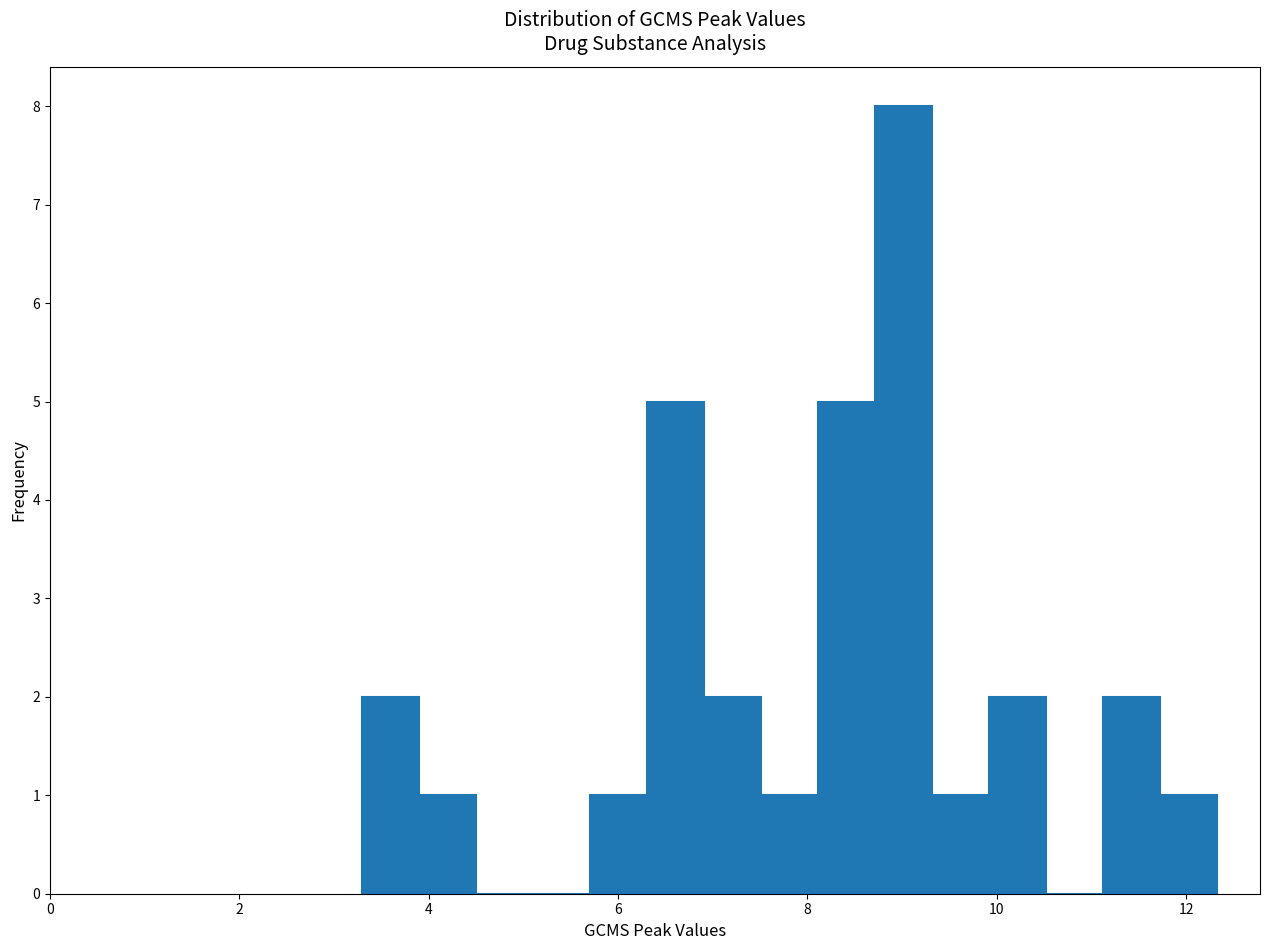

Around what value on the x-axis is the tallest bar? Give the approximate position of its centre, as read against the axis.

9.0